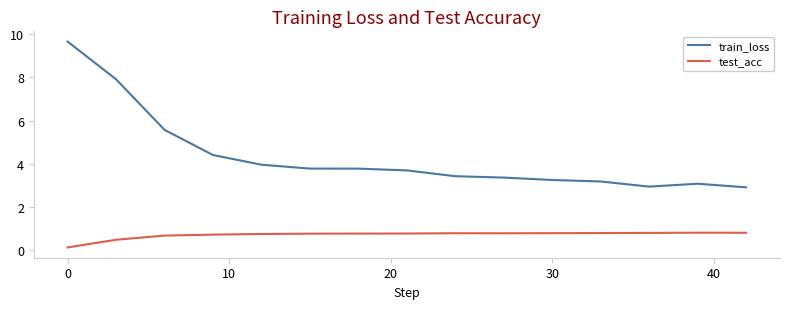

What is the difference between the maximum and minimum values in the test_acc series?

0.7